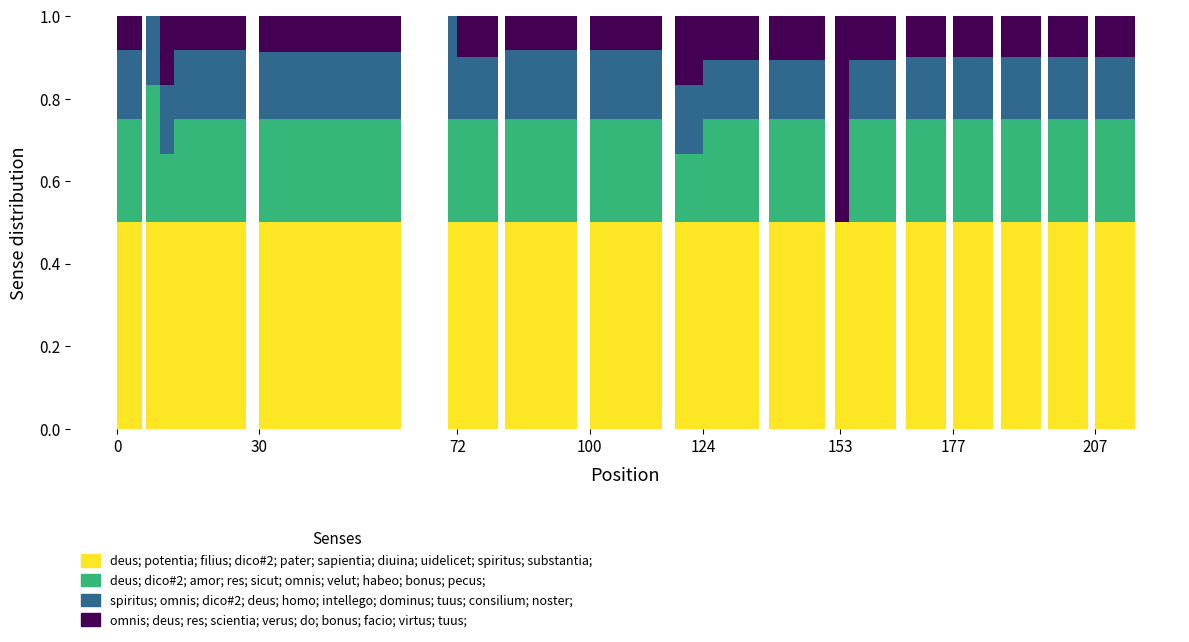

Are the bars horizontal?

No